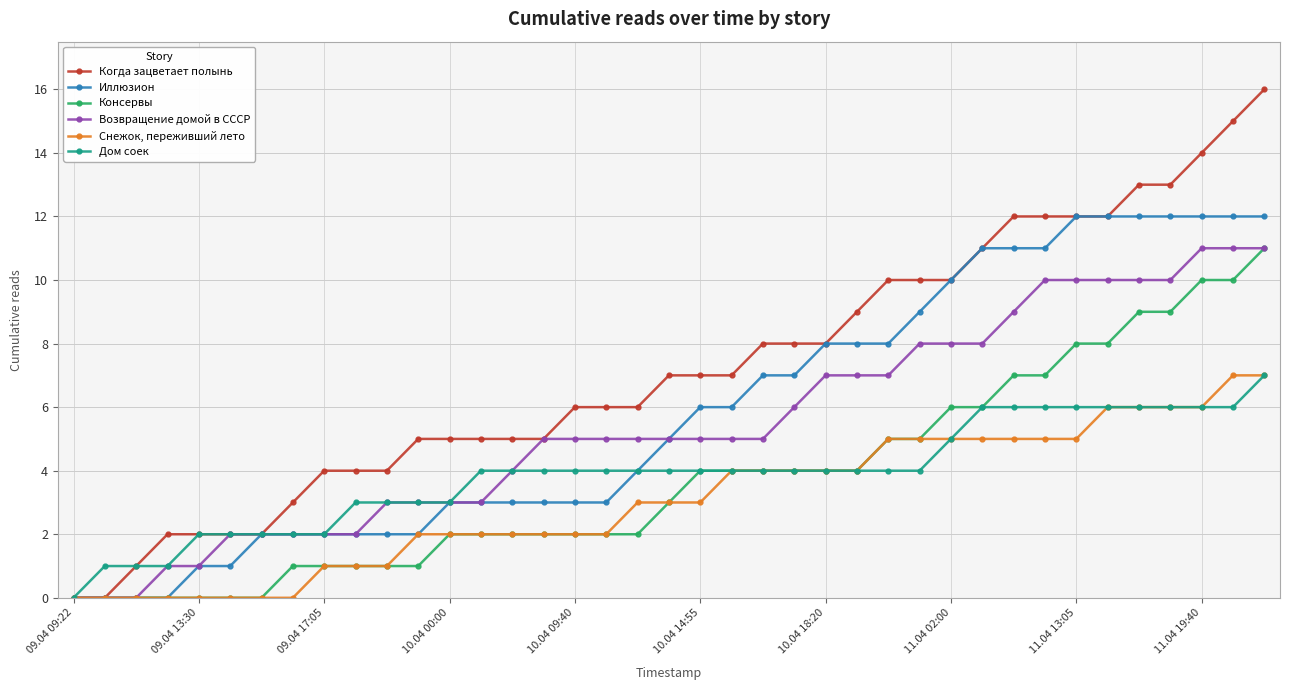

Is this an area chart (filled region under the line)?

No